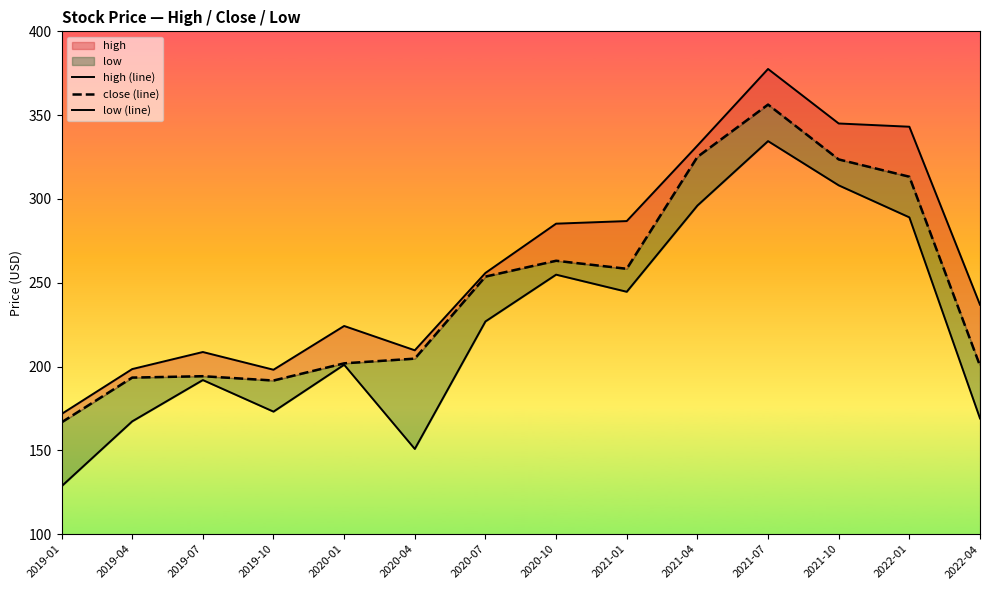

Rank the series at 2021-07 from lowest to highest value.

low (line), close (line), high (line)